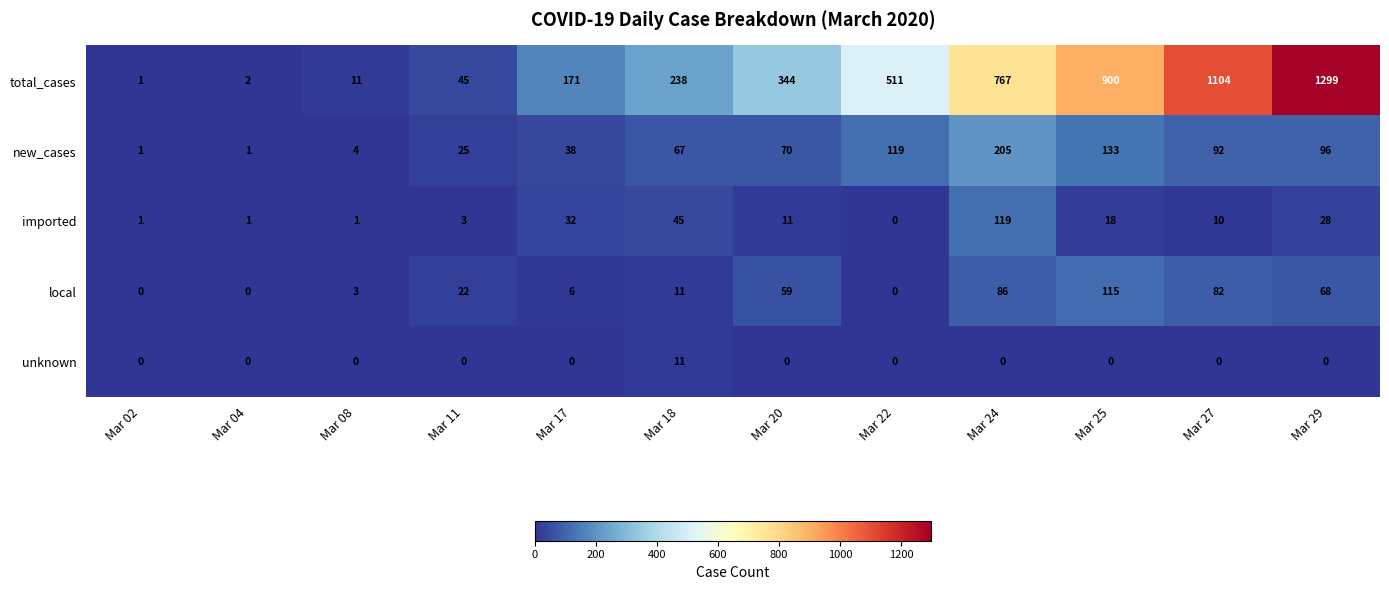

Which series has the largest range (max minus min)?

total_cases